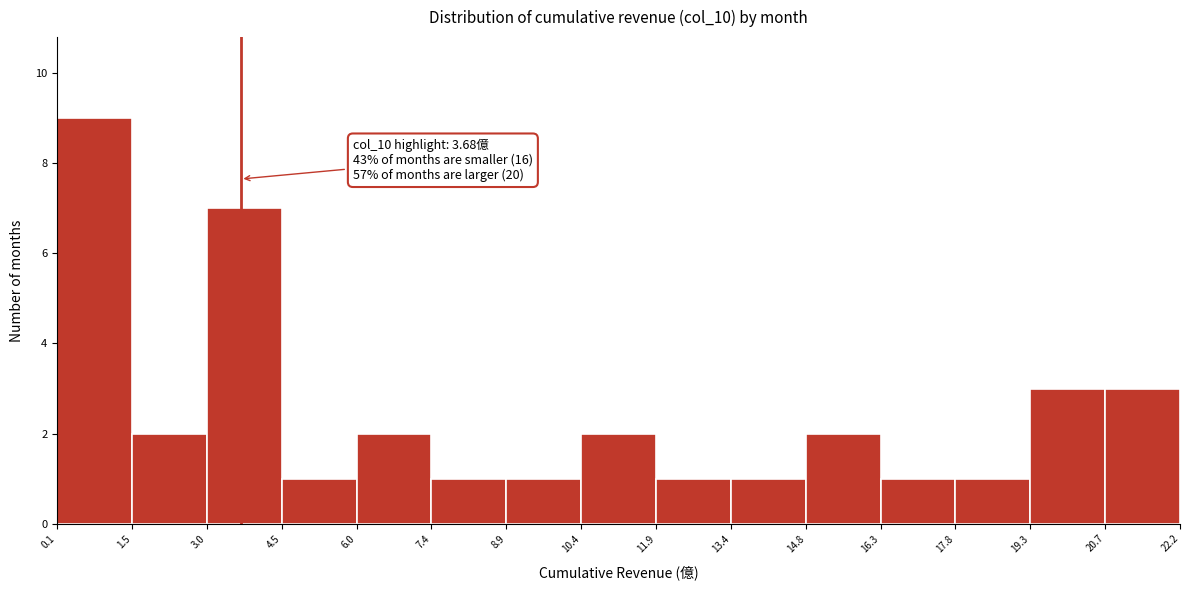

Which range on the x-axis has the tallest bar?

0.1 to 1.5